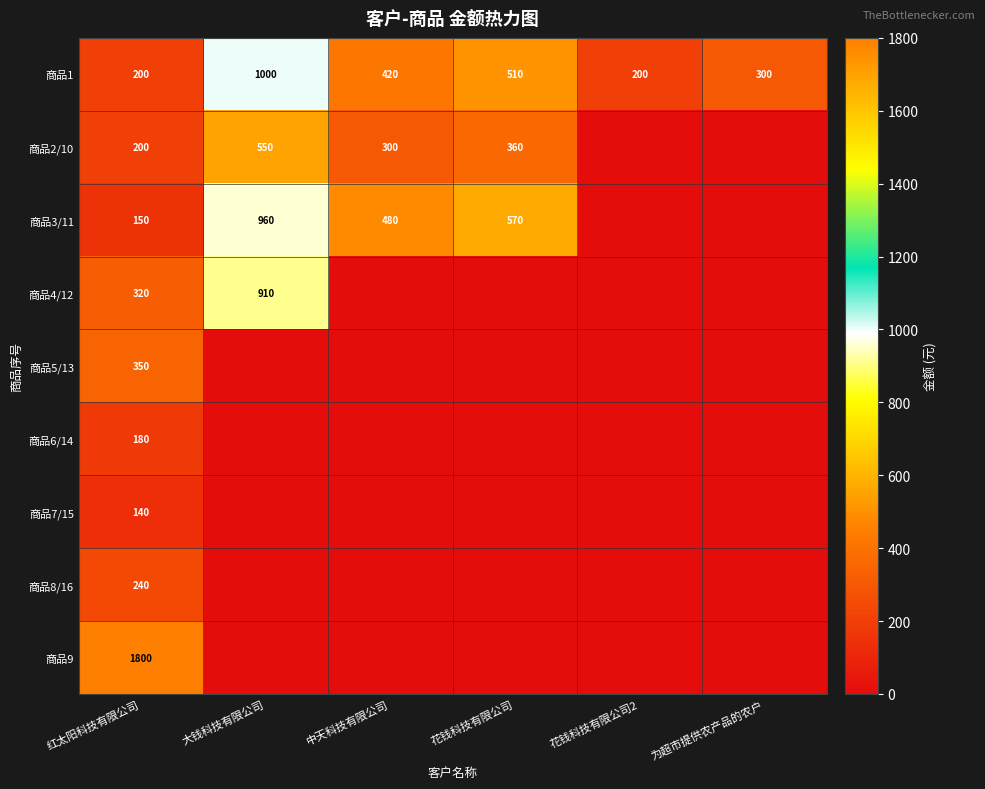

What is the spread (max minus min) of values at 大钱科技有限公司?

1000